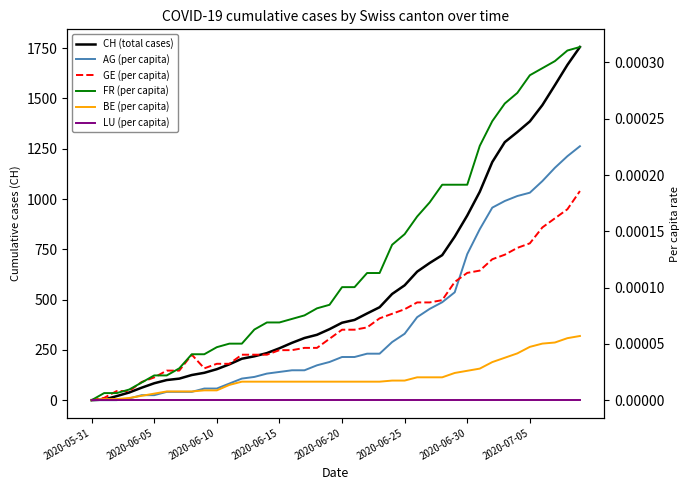

Reading left to right, extract all data points from this chart.

CH (total cases): 0.0	3.0	20.0	38.0	62.0	84.0	100.0	107.0	125.0	136.0	154.0	178.0	206.0	218.0	234.0	258.0	285.0	309.0	325.0	353.0	385.0	399.0	431.0	462.0	528.0	571.0	639.0	682.0	721.0	813.0	918.0	1036.0	1184.0	1283.0	1333.0	1386.0	1467.0	1566.0	1667.0	1756.0
AG (per capita): 0.0	0.0	0.0	0.0	0.0	0.0	0.0	0.0	0.0	0.0	0.0	0.0	0.0	0.0	0.0	0.0	0.0	0.0	0.0	0.0	0.0	0.0	0.0	0.0	0.0	0.0	0.0	0.0	0.0	0.0	0.0	0.0	0.0	0.0	0.0	0.0	0.0	0.0	0.0	0.0
GE (per capita): 0.0	0.0	0.0	0.0	0.0	0.0	0.0	0.0	0.0	0.0	0.0	0.0	0.0	0.0	0.0	0.0	0.0	0.0	0.0	0.0	0.0	0.0	0.0	0.0	0.0	0.0	0.0	0.0	0.0	0.0	0.0	0.0	0.0	0.0	0.0	0.0	0.0	0.0	0.0	0.0
FR (per capita): 0.0	0.0	0.0	0.0	0.0	0.0	0.0	0.0	0.0	0.0	0.0	0.0	0.0	0.0	0.0	0.0	0.0	0.0	0.0	0.0	0.0	0.0	0.0	0.0	0.0	0.0	0.0	0.0	0.0	0.0	0.0	0.0	0.0	0.0	0.0	0.0	0.0	0.0	0.0	0.0
BE (per capita): 0.0	0.0	0.0	0.0	0.0	0.0	0.0	0.0	0.0	0.0	0.0	0.0	0.0	0.0	0.0	0.0	0.0	0.0	0.0	0.0	0.0	0.0	0.0	0.0	0.0	0.0	0.0	0.0	0.0	0.0	0.0	0.0	0.0	0.0	0.0	0.0	0.0	0.0	0.0	0.0
LU (per capita): 0.0	0.0	0.0	0.0	0.0	0.0	0.0	0.0	0.0	0.0	0.0	0.0	0.0	0.0	0.0	0.0	0.0	0.0	0.0	0.0	0.0	0.0	0.0	0.0	0.0	0.0	0.0	0.0	0.0	0.0	0.0	0.0	0.0	0.0	0.0	0.0	0.0	0.0	0.0	0.0